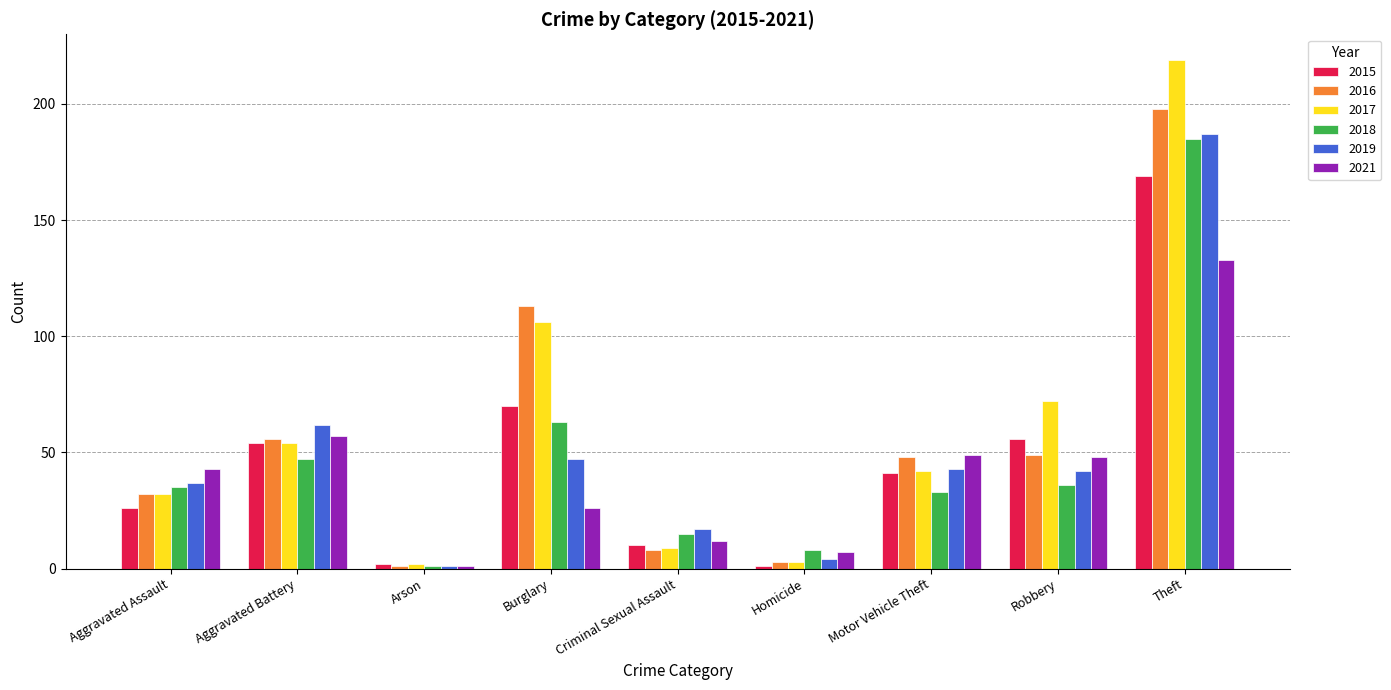

Read the 2016 value at Burglary.

113